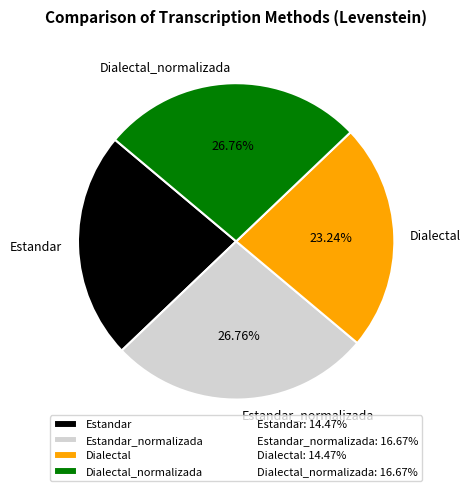

The Estandar slice represents 30% of the pie. True or false?

False